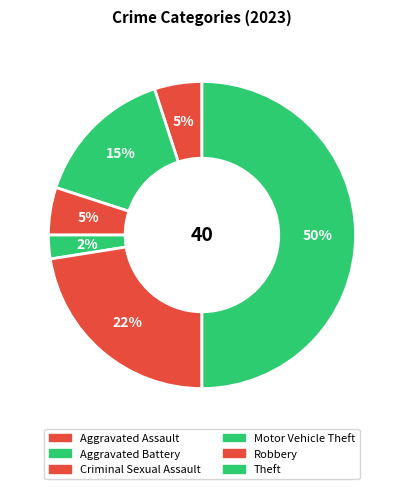

To the nearest percent, what is the average slice percentage?

17%